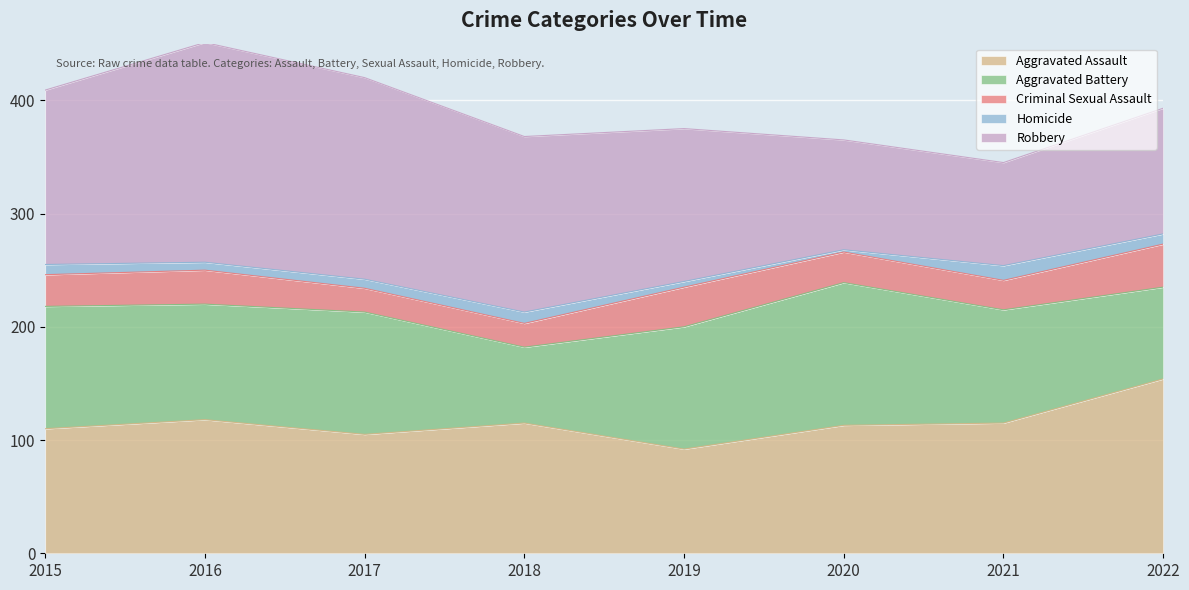

Which category has the highest value across all series?

2016